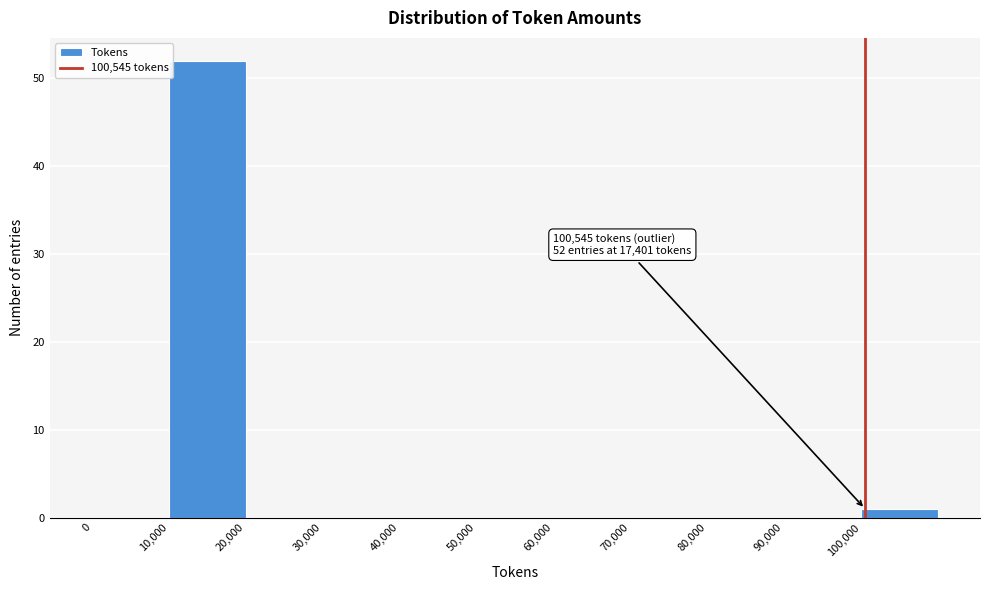

Which range on the x-axis has the tallest bar?

10000 to 20000